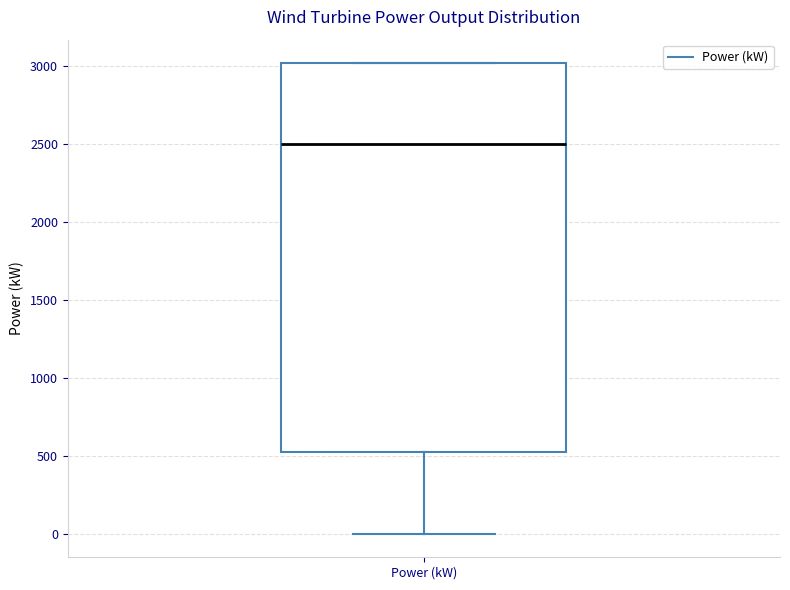

Read this box plot against the y-axis: the position of the median line, the range covered by the box, and the ends of both whiskers. The values are not printed on the chart, so give them approximately, as read against the axis.

median 2500, box 550 to 3000, whiskers 0 to 3000